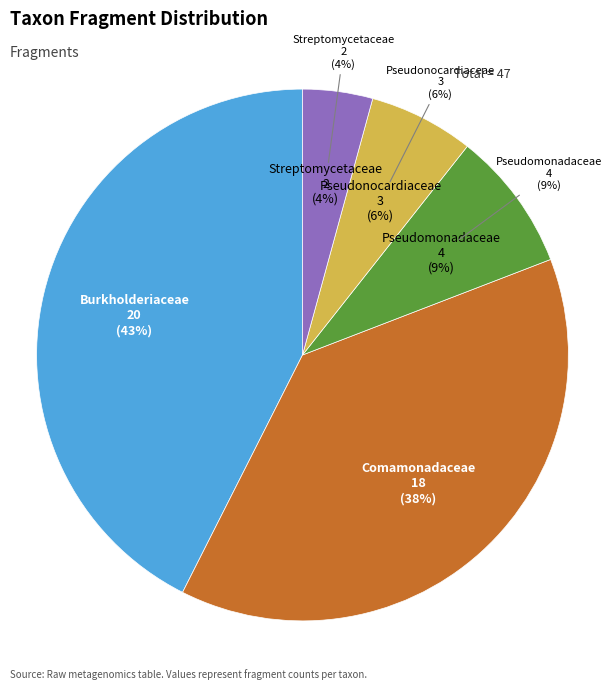

Is there any slice that represents more than half of the pie?

No